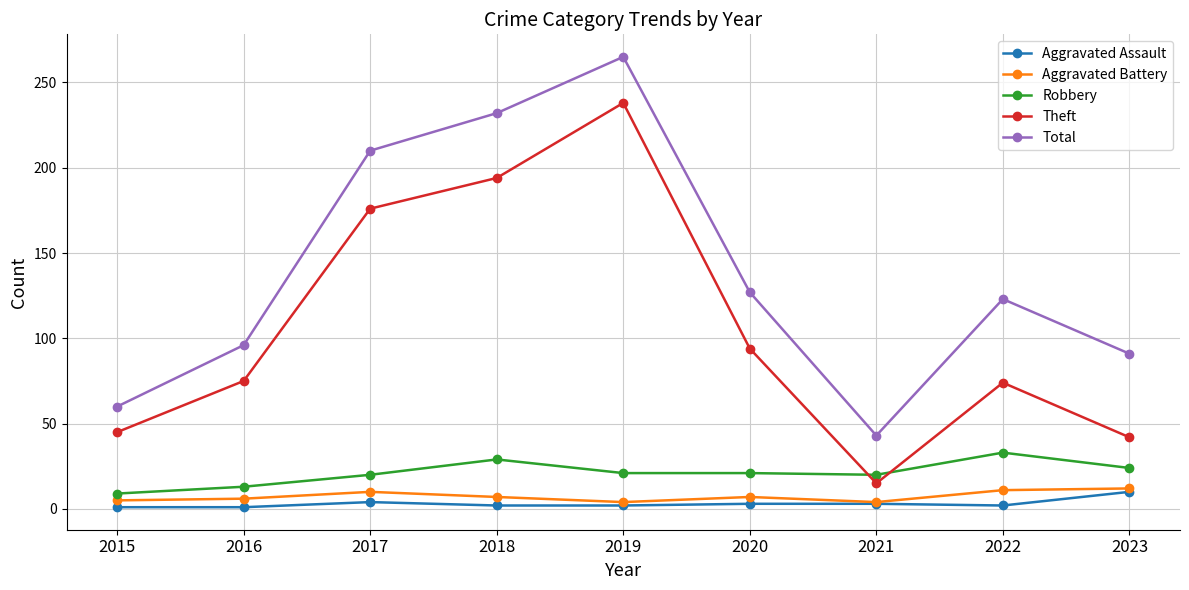

True or false: Theft and Aggravated Assault intersect in this chart.

False